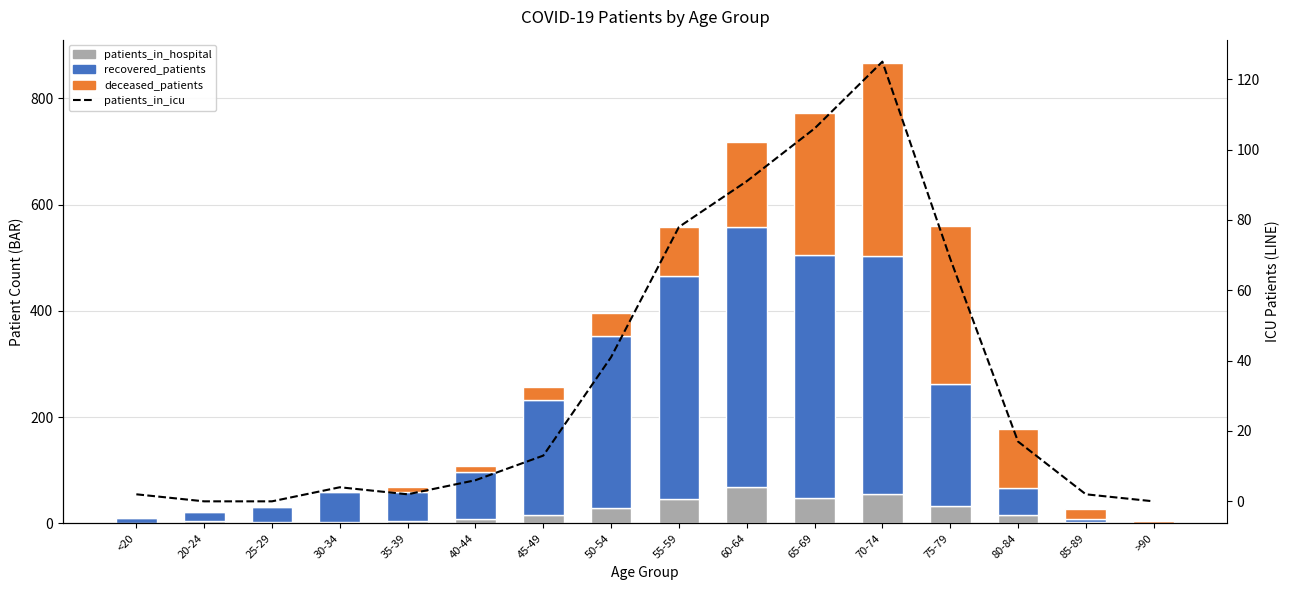

What is the difference between the patients_in_hospital values at 40-44 and 80-84?

7